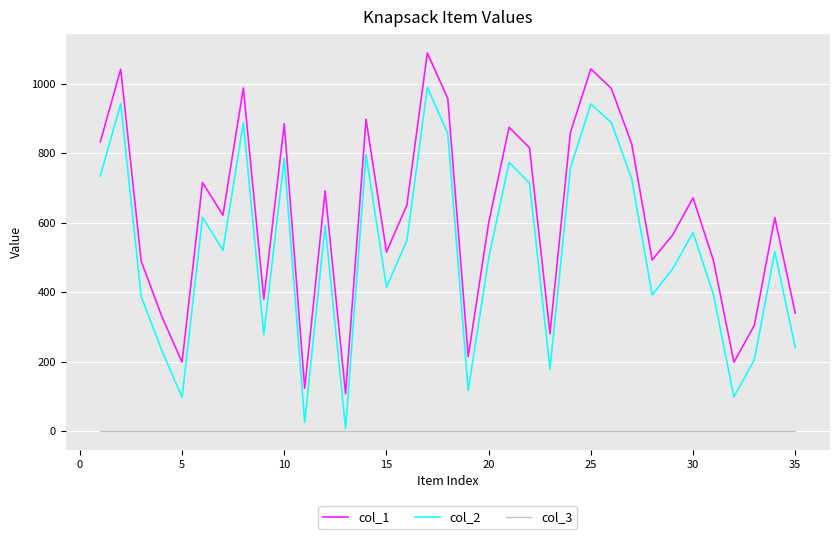

What is the difference between the second highest and minimum values in the col_1 series?

935